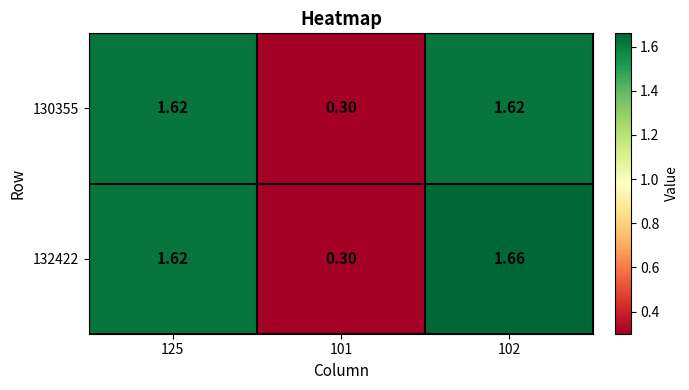

Reading left to right, what are all the values shown in this chart?

130355: 125=1.6	101=0.3	102=1.6
132422: 125=1.6	101=0.3	102=1.7